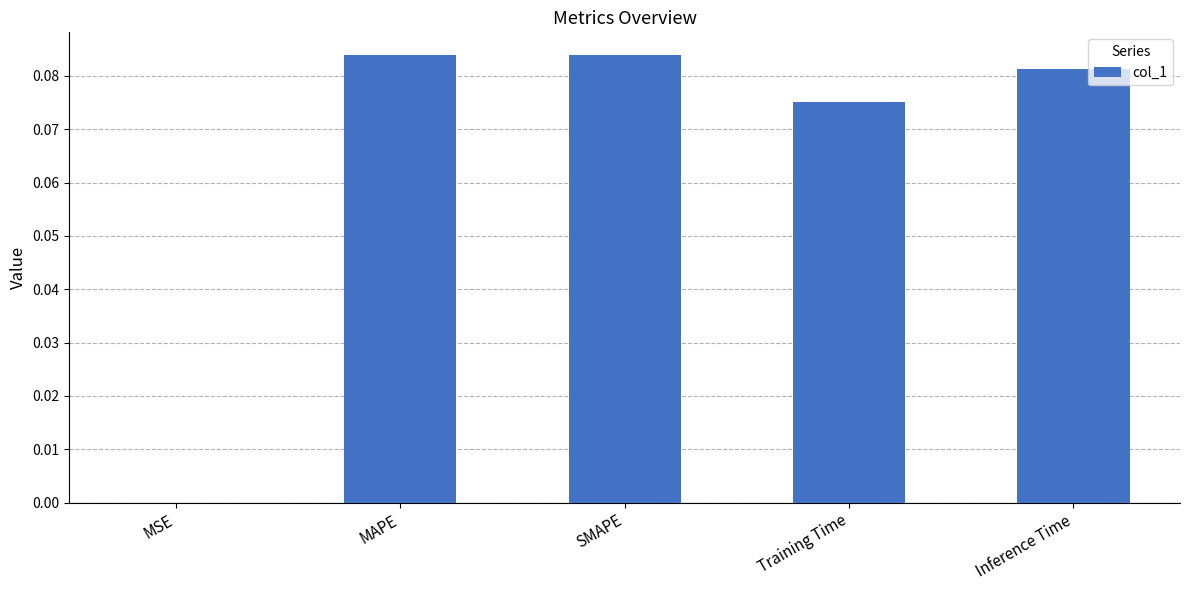

What is the sum of all values?

0.3